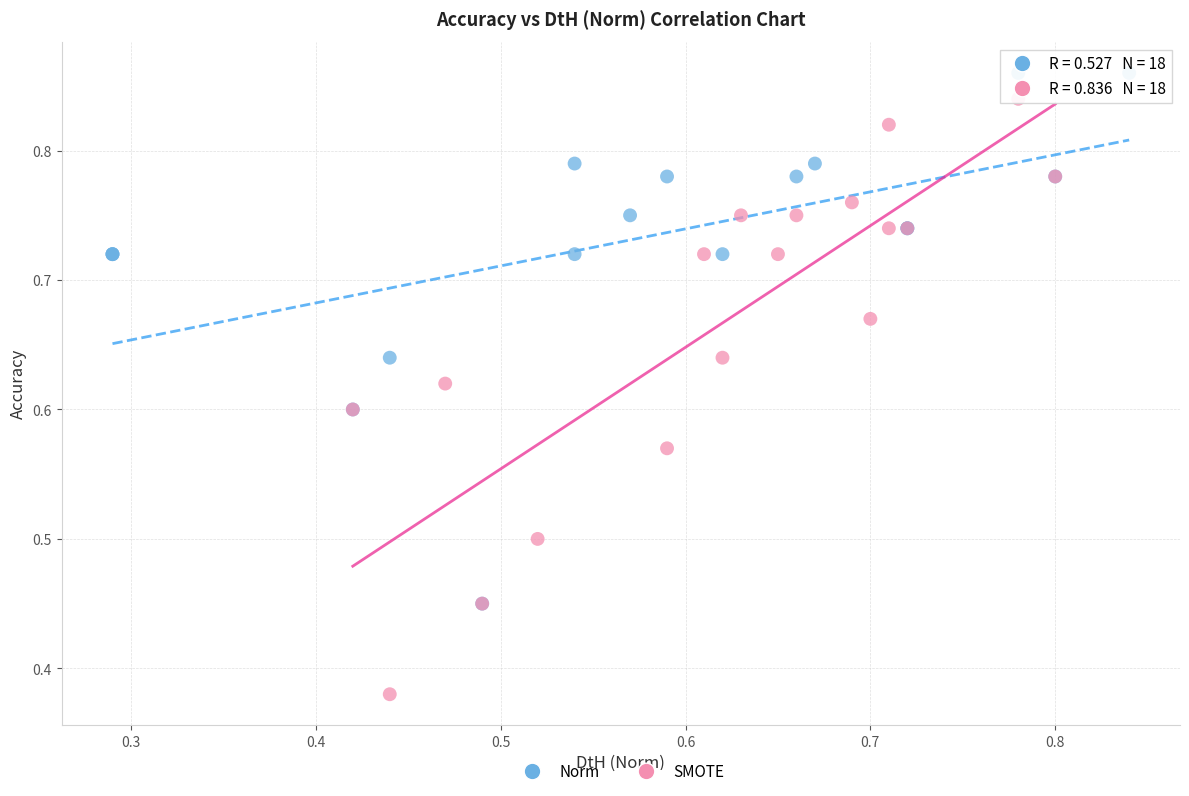

Which series reaches the minimum Y coordinate?

SMOTE